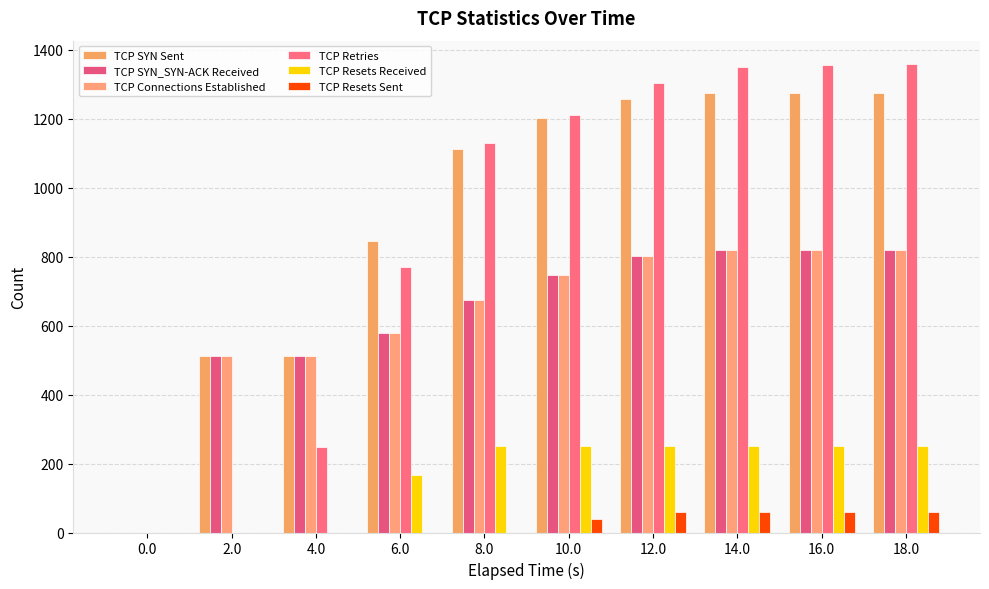

Which series has the largest total across all categories?

TCP SYN Sent